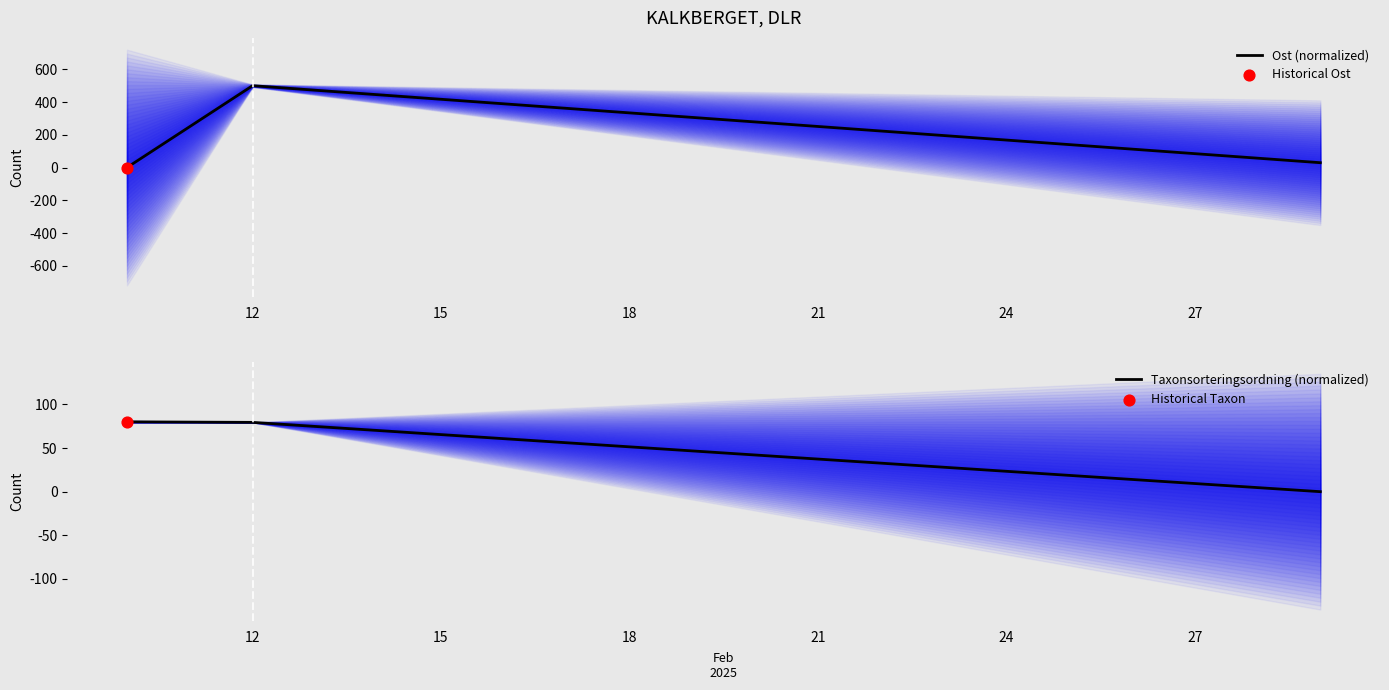

Which series reaches the minimum Y coordinate?

Ost (normalized)